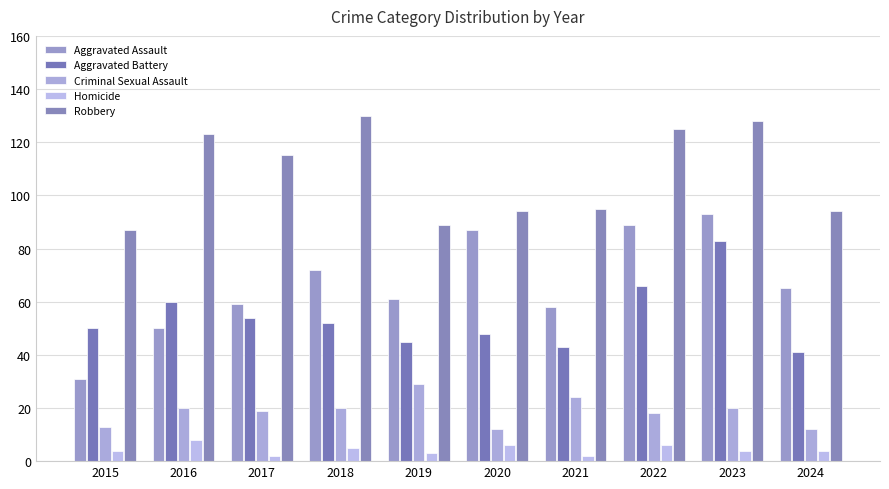

Reading left to right, list all the values displayed in this chart.

Aggravated Assault: 2015=31	2016=50	2017=59	2018=72	2019=61	2020=87	2021=58	2022=89	2023=93	2024=65
Aggravated Battery: 2015=50	2016=60	2017=54	2018=52	2019=45	2020=48	2021=43	2022=66	2023=83	2024=41
Criminal Sexual Assault: 2015=13	2016=20	2017=19	2018=20	2019=29	2020=12	2021=24	2022=18	2023=20	2024=12
Homicide: 2015=4	2016=8	2017=2	2018=5	2019=3	2020=6	2021=2	2022=6	2023=4	2024=4
Robbery: 2015=87	2016=123	2017=115	2018=130	2019=89	2020=94	2021=95	2022=125	2023=128	2024=94